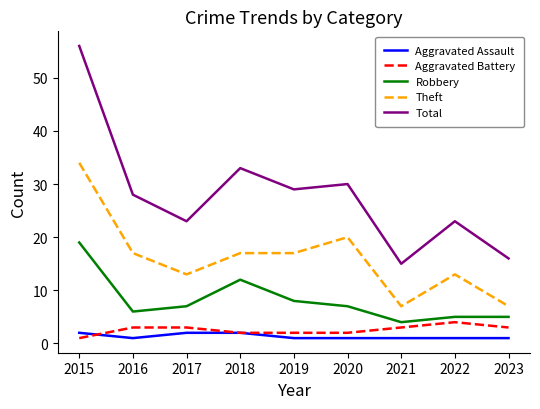

Is the value of Total at 2021 greater than the value of Robbery at 2019?

Yes